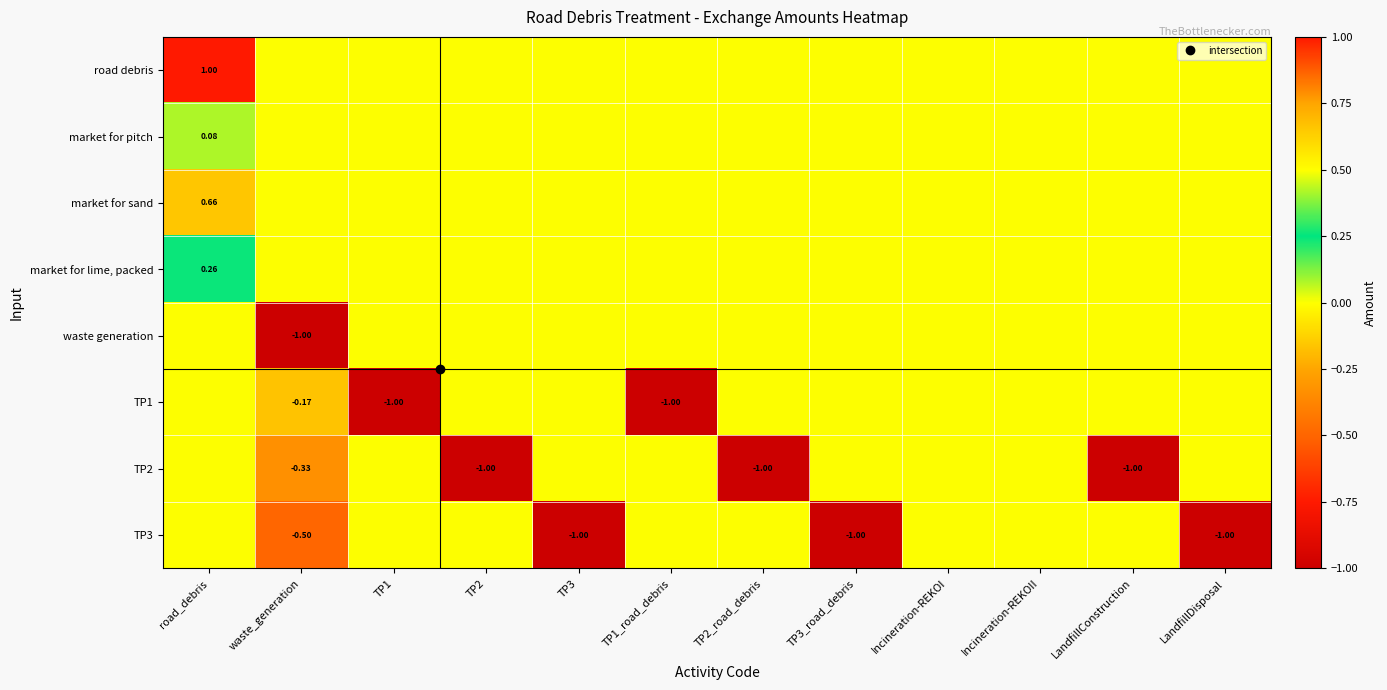

How many data points in road debris are above 0?

1